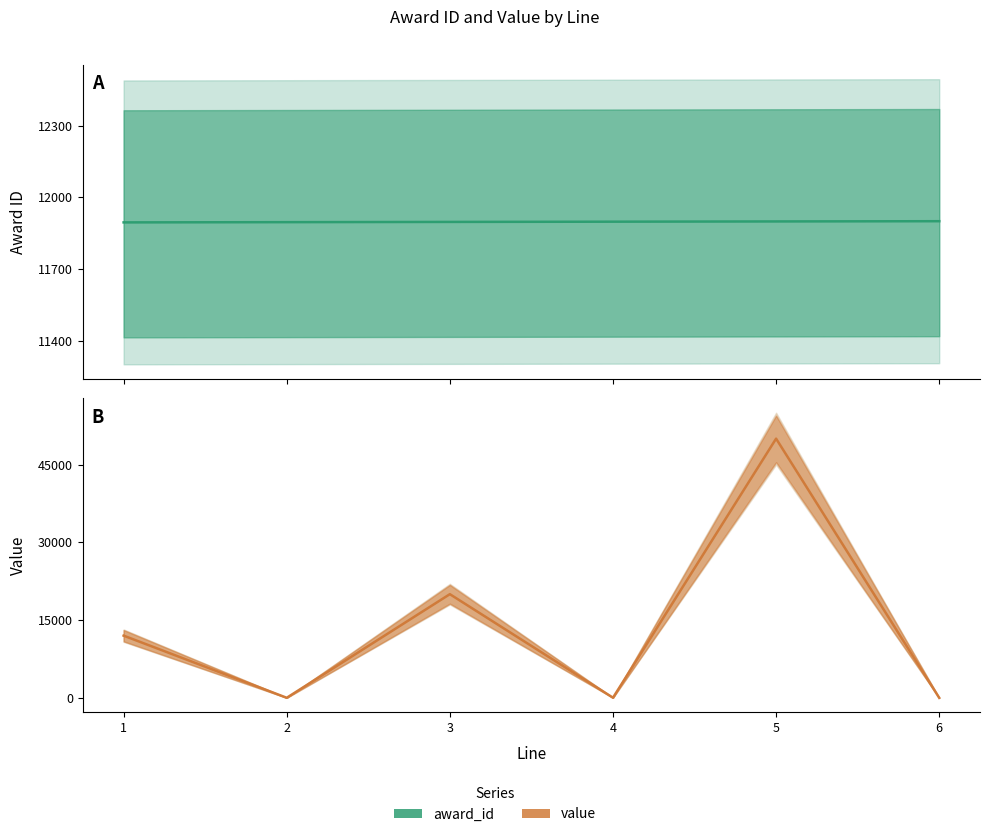

The value series shows 23573 at 5. True or false?

False